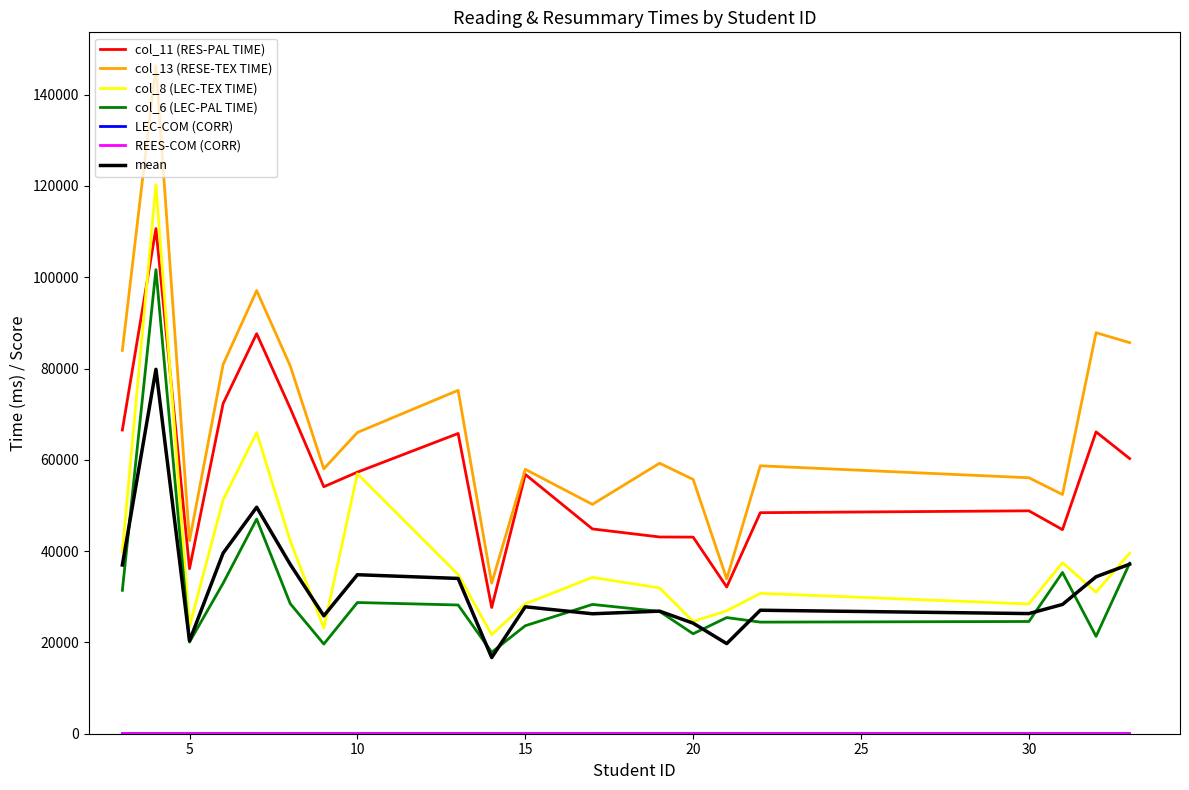

True or false: col_13 (RESE-TEX TIME) and col_8 (LEC-TEX TIME) intersect in this chart.

False